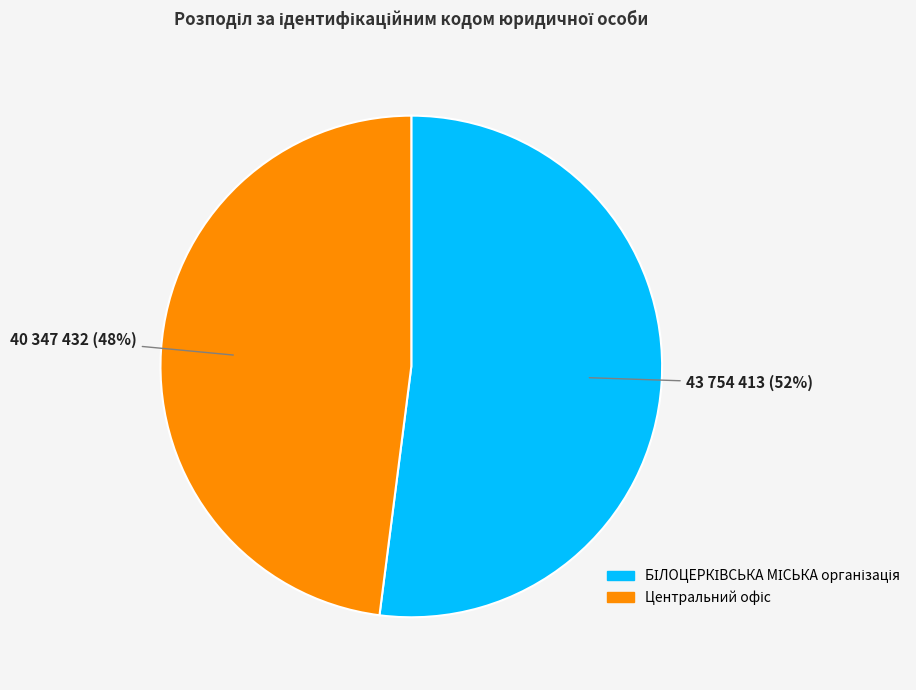

To the nearest percent, what is the average slice percentage?

50%